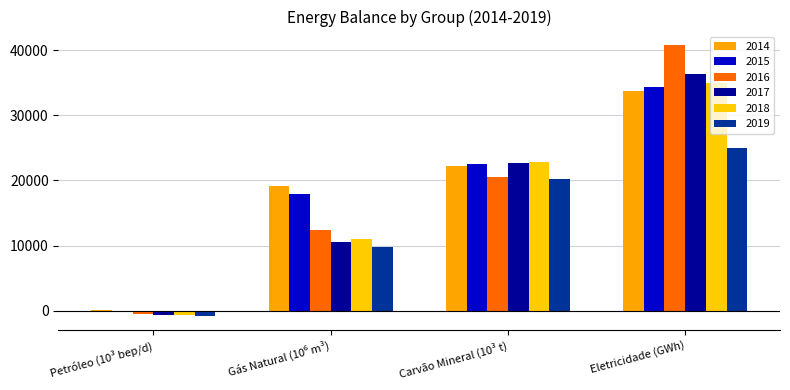

Which category has the highest value in the 2016 series?

Eletricidade (GWh)